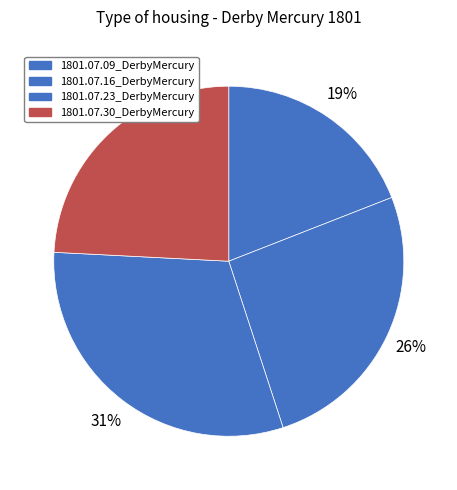

Does 1801.07.30_DerbyMercury account for over 50% of the chart?

No